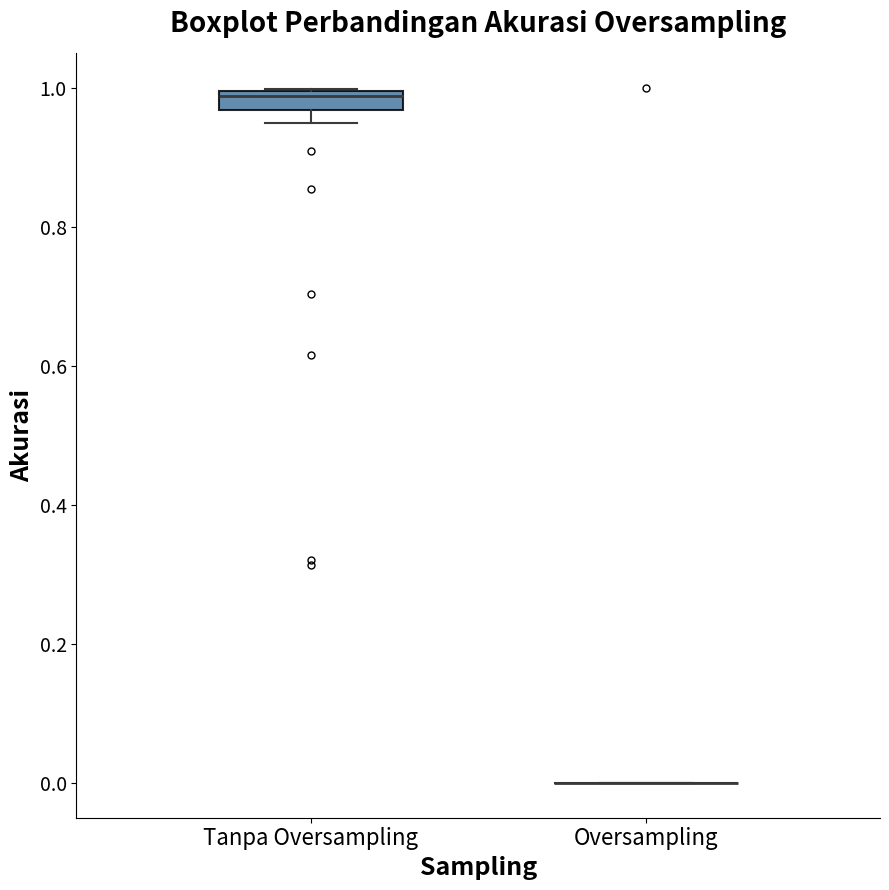

Comparing the boxes themselves (not the whiskers), which one is the tallest?

Tanpa Oversampling